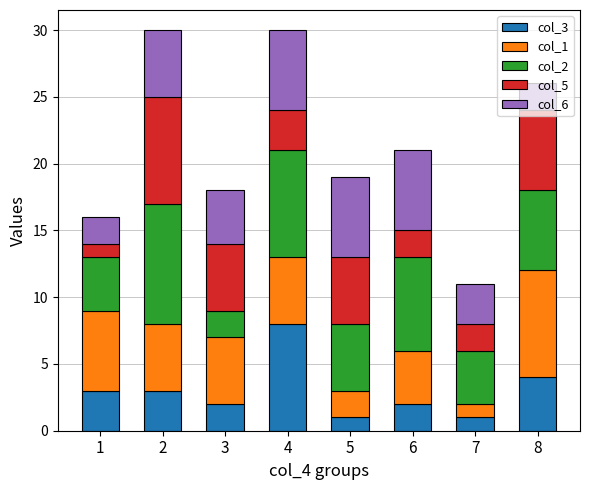

How many values in the col_3 series are below 3?

4